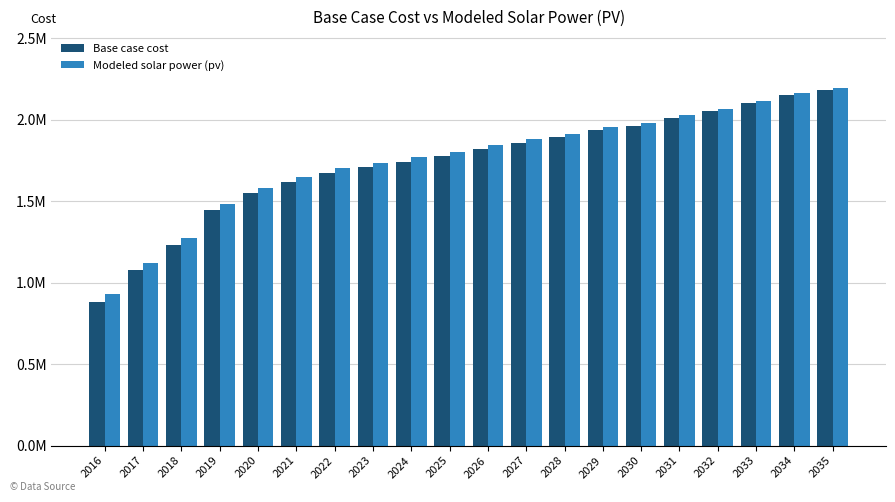

What are all the series names shown in the legend?

Base case cost, Modeled solar power (pv)